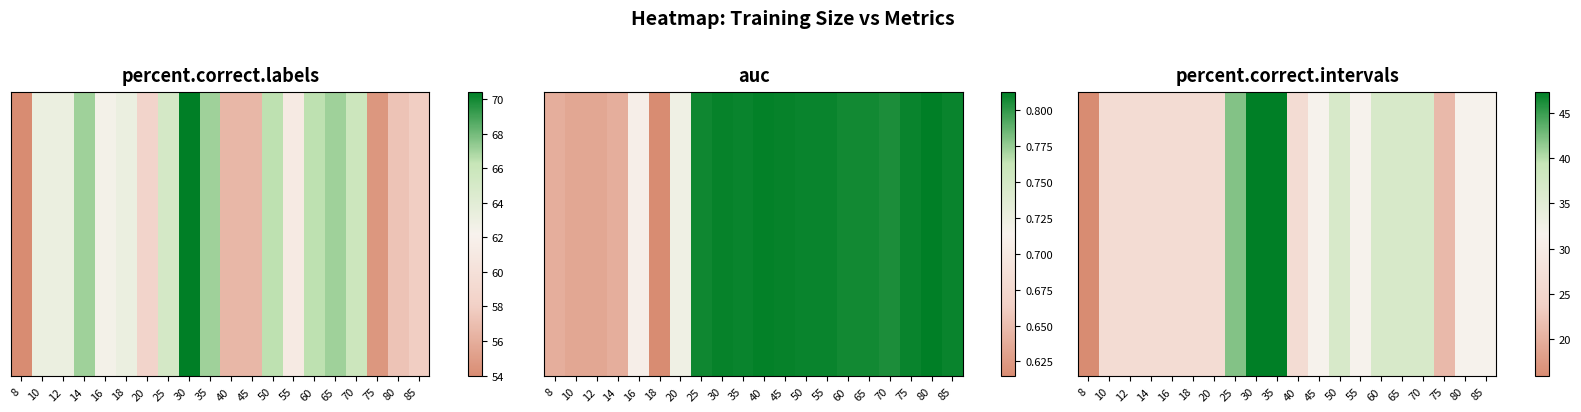

How many categories are shown in the chart?

20